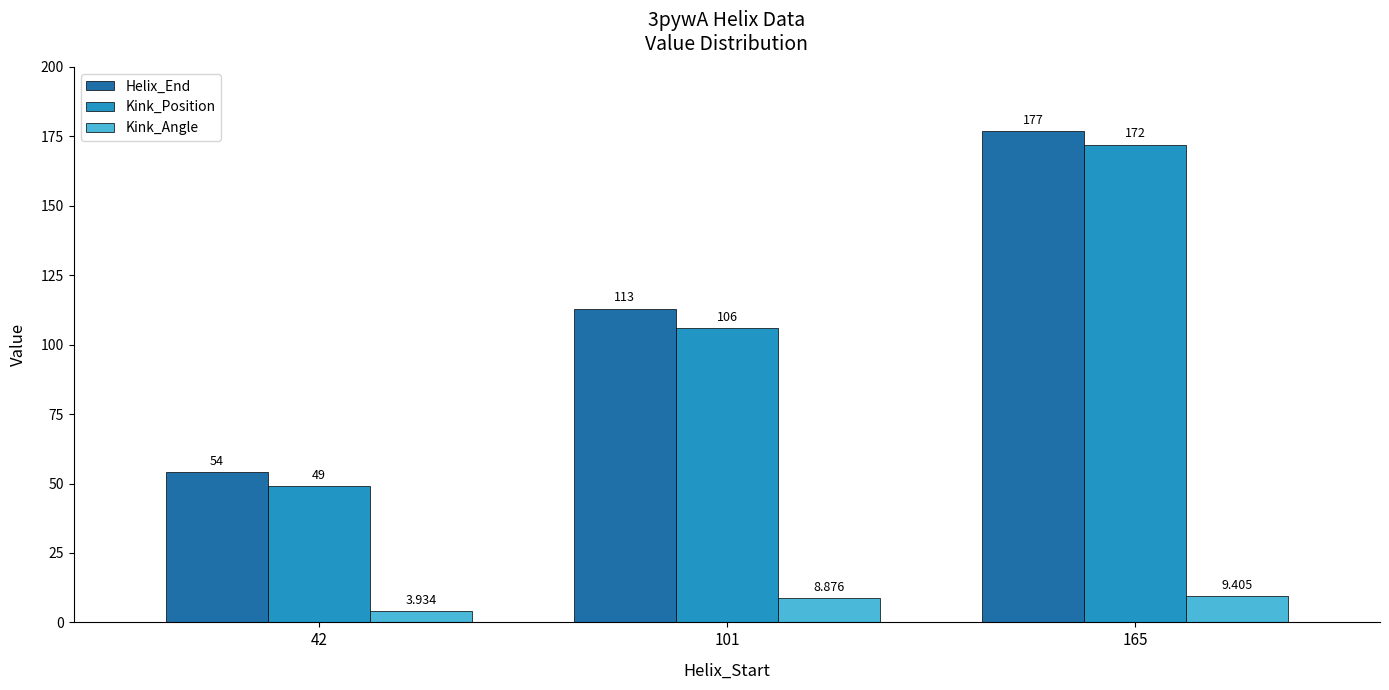

Which category has the highest value across all series?

165